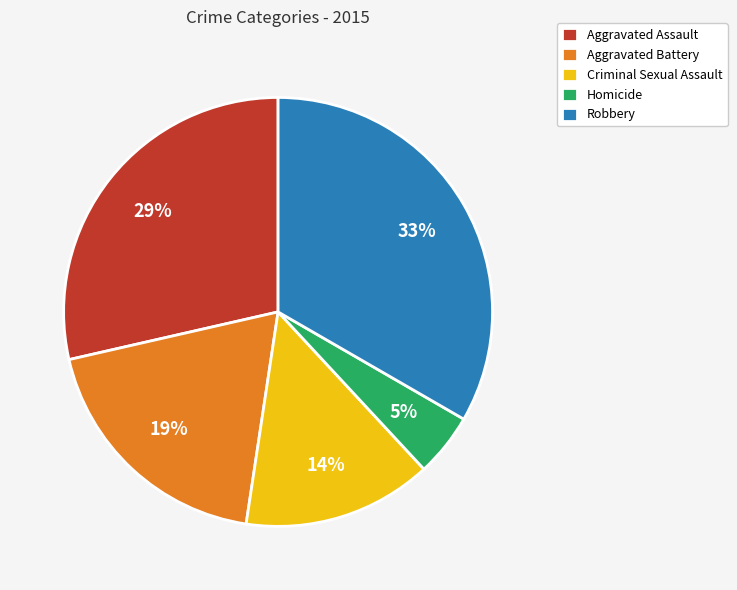

Is Homicide the majority of the pie?

No